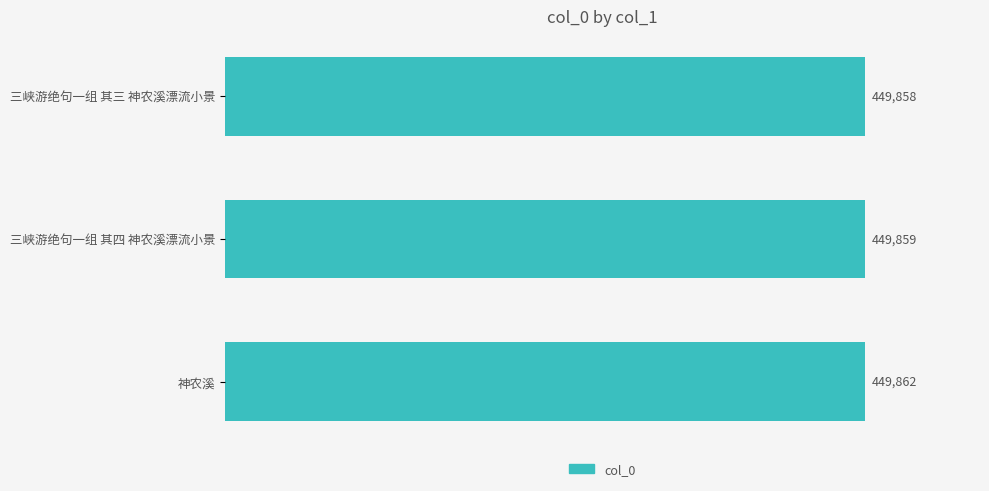

List the labels in order of value, smallest first.

三峡游绝句一组 其三 神农溪漂流小景, 三峡游绝句一组 其四 神农溪漂流小景, 神农溪